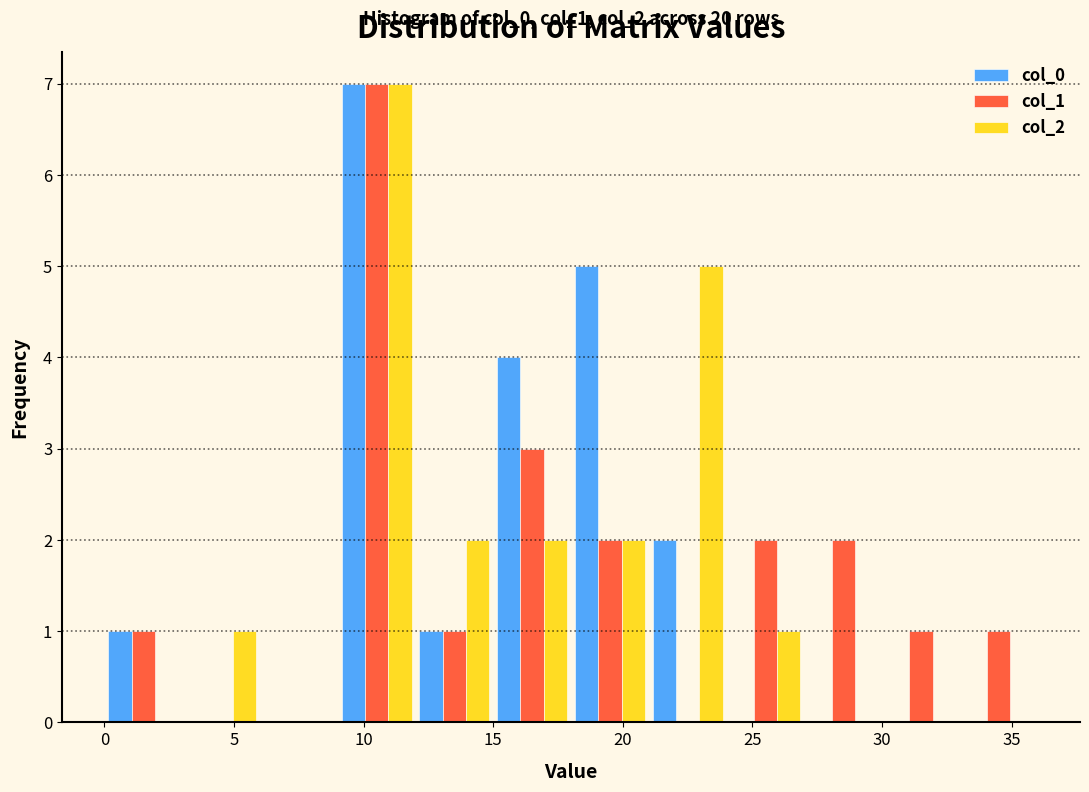

In the col_2 series, which range on the x-axis has the tallest bar?

9 to 12